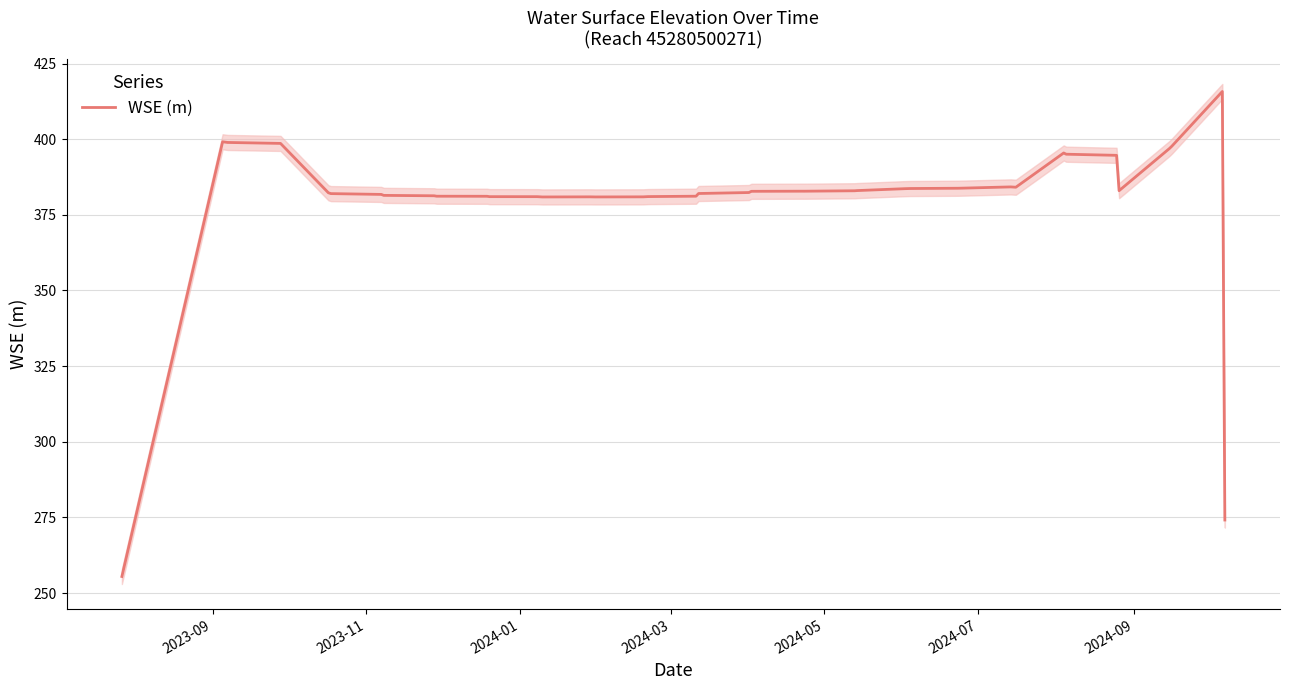

What is the lowest value of the WSE (m) series?

255.5